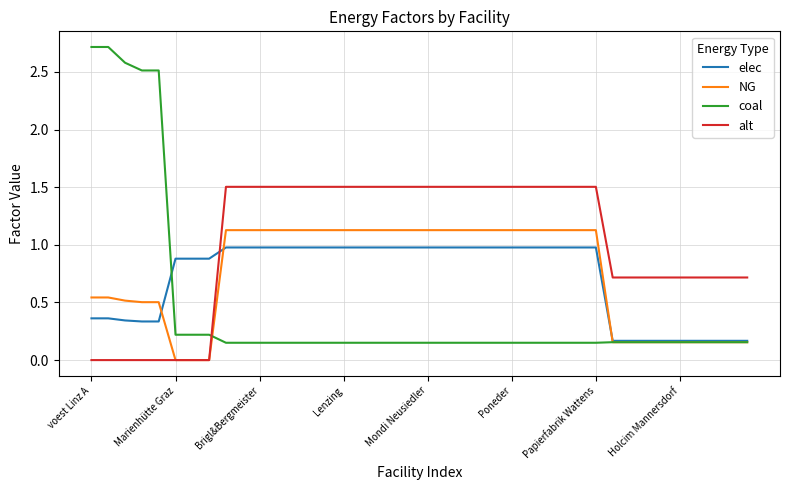

True or false: elec and alt intersect in this chart.

True